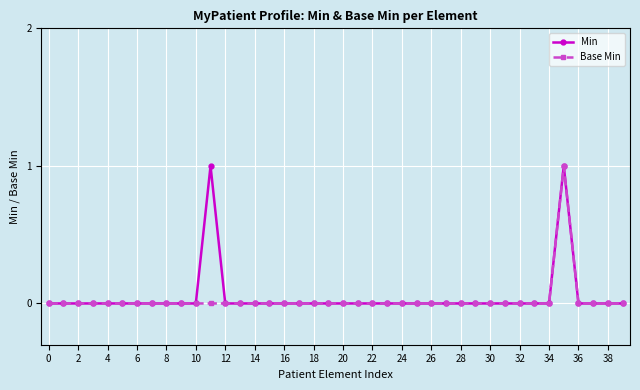

True or false: Min and Base Min cross at least once.

False